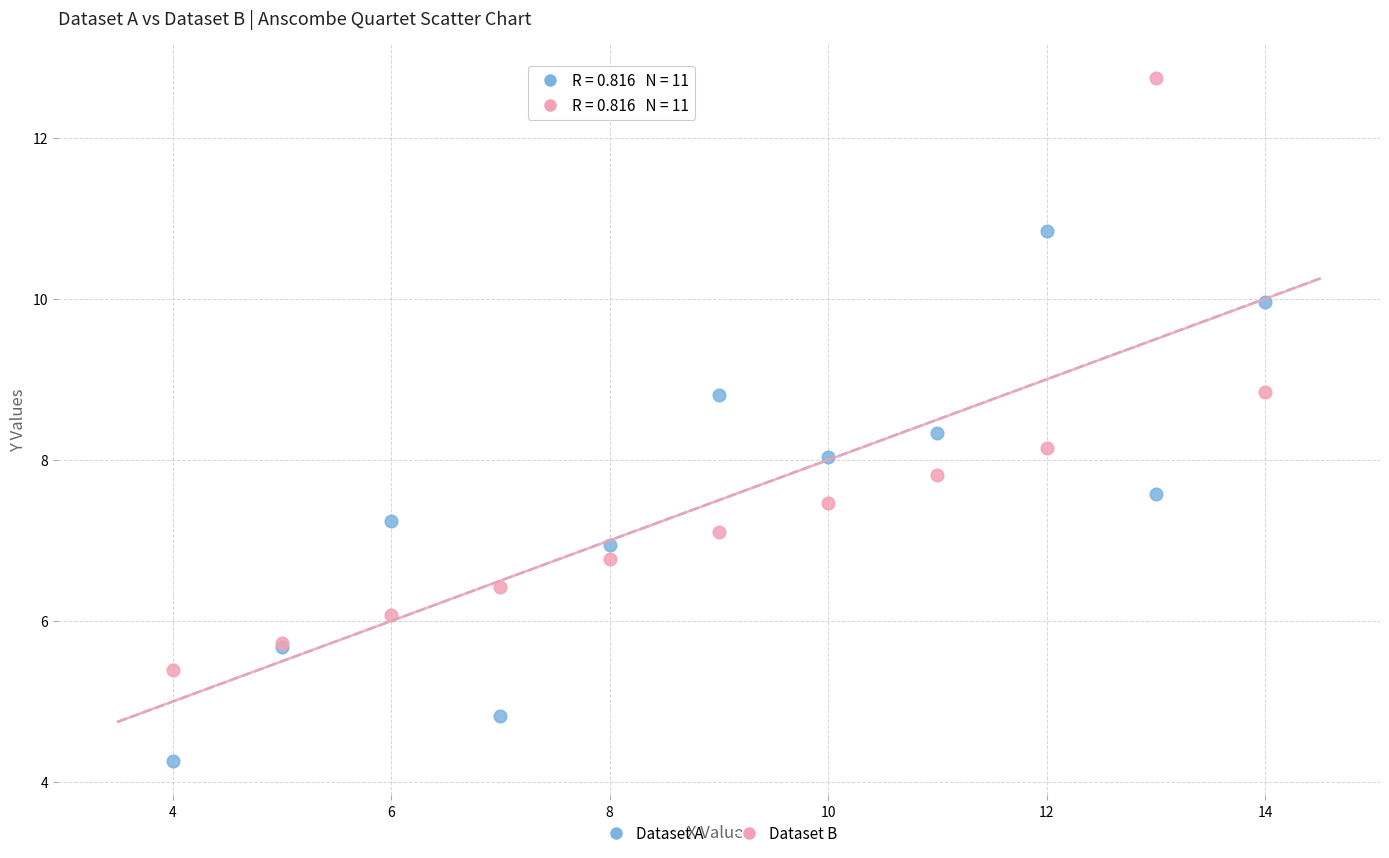

Which series contains the highest Y value?

Dataset B